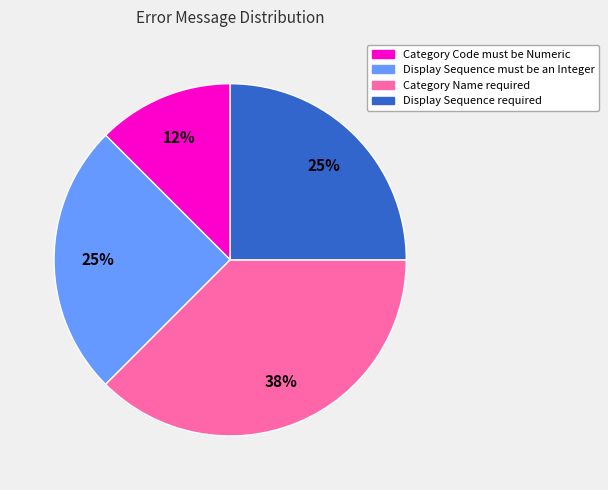

Is it true that Category Name required is 23% of the pie?

False